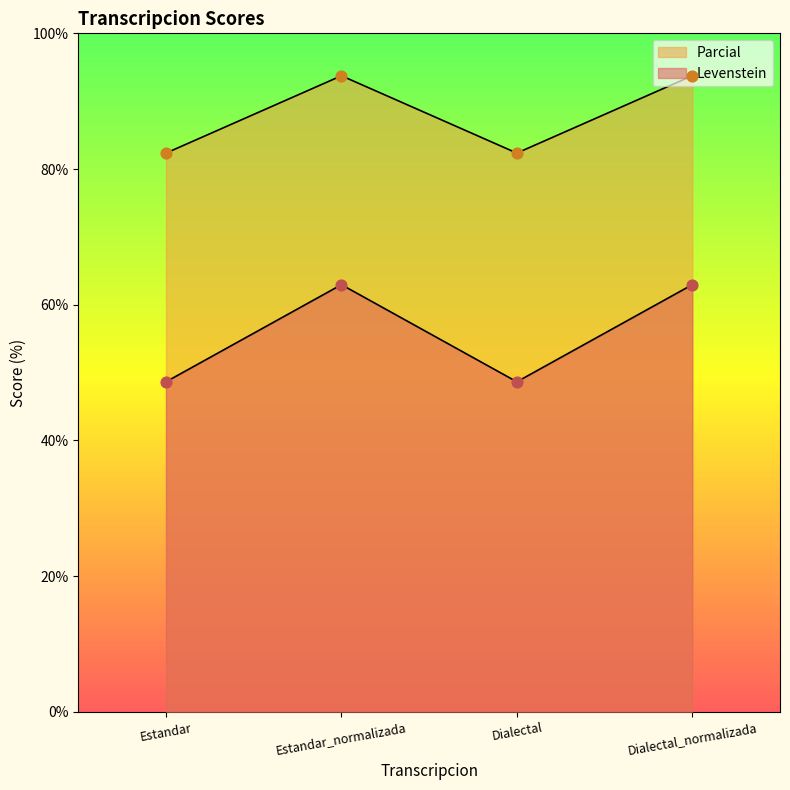

Which series contains the lowest Y value?

Levenstein